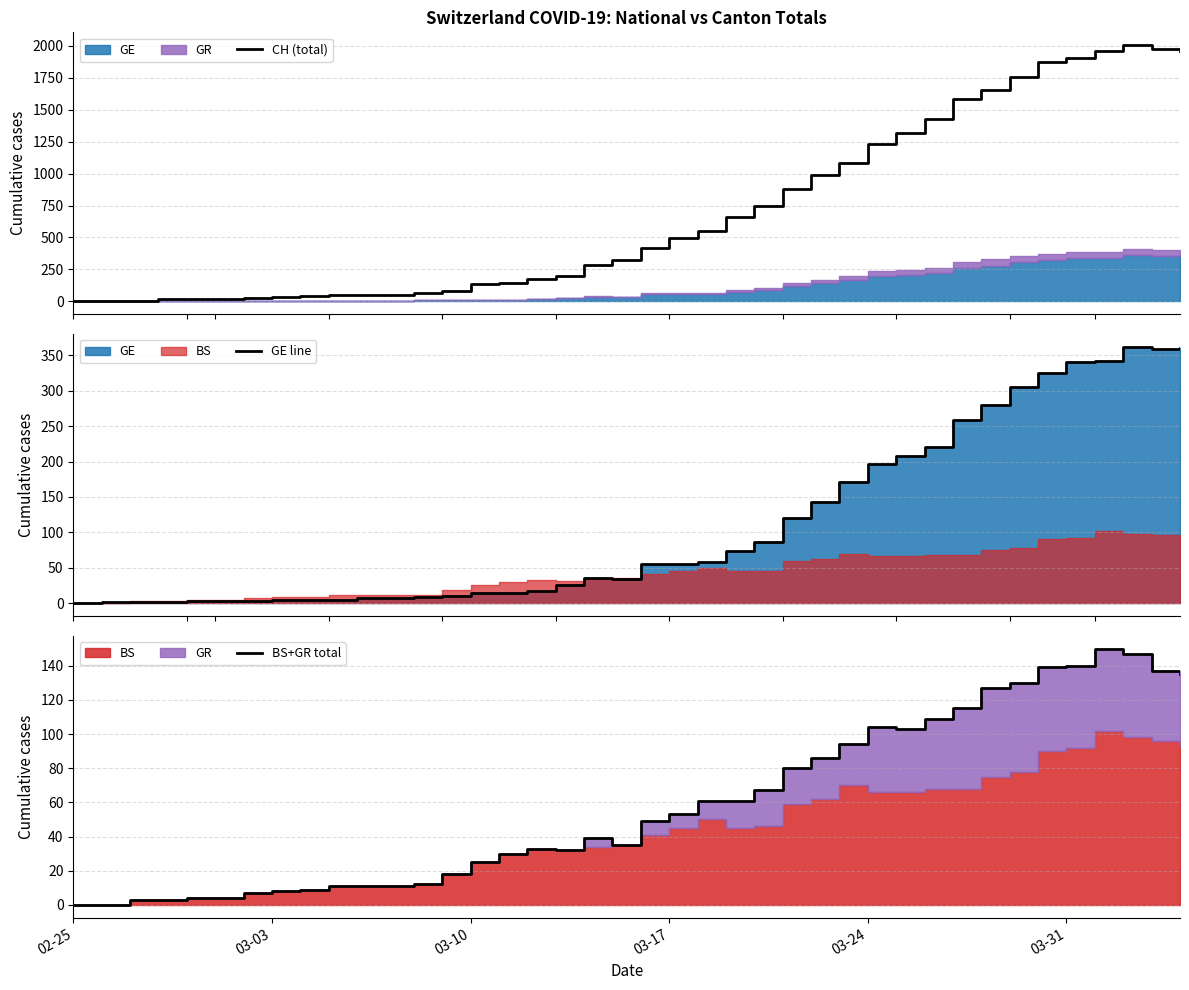

True or false: GE line and CH (total) cross at least once.

False